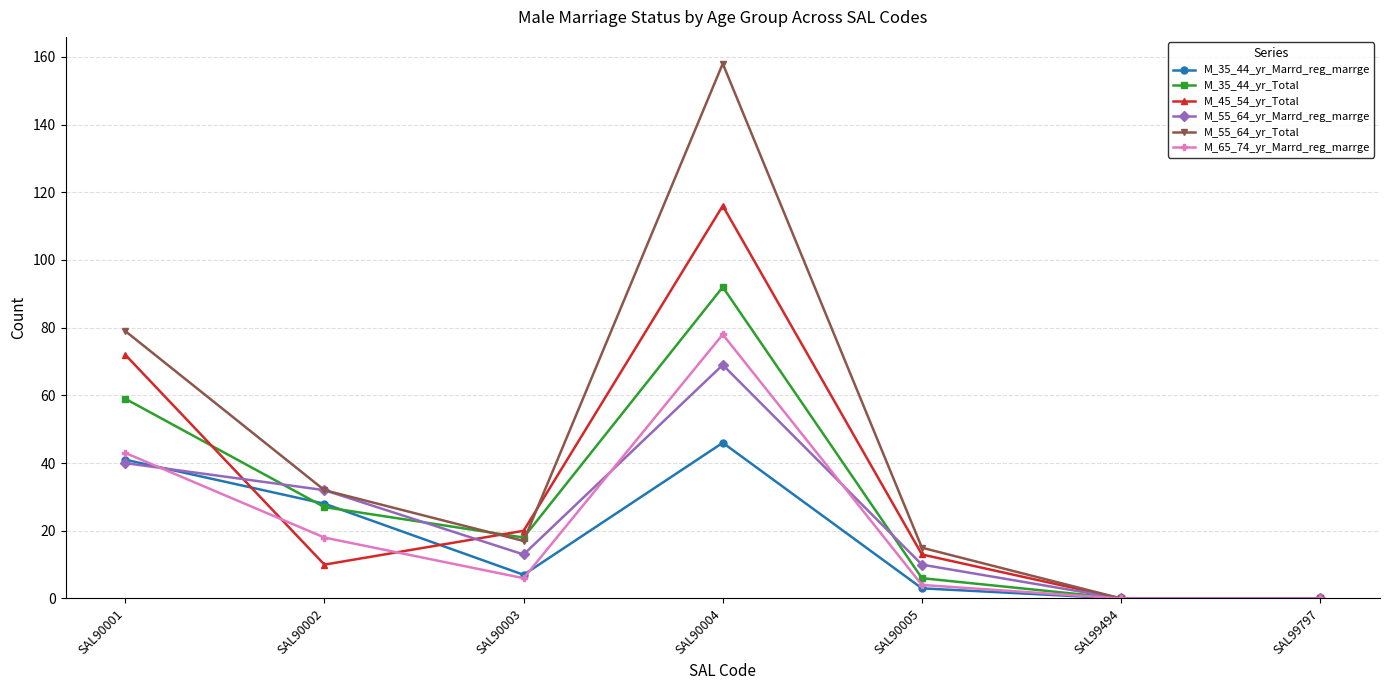

Reading right to left, transcribe all the data shown in this chart.

M_35_44_yr_Marrd_reg_marrge: SAL99797=0	SAL99494=0	SAL90005=3	SAL90004=46	SAL90003=7	SAL90002=28	SAL90001=41
M_35_44_yr_Total: SAL99797=0	SAL99494=0	SAL90005=6	SAL90004=92	SAL90003=18	SAL90002=27	SAL90001=59
M_45_54_yr_Total: SAL99797=0	SAL99494=0	SAL90005=13	SAL90004=116	SAL90003=20	SAL90002=10	SAL90001=72
M_55_64_yr_Marrd_reg_marrge: SAL99797=0	SAL99494=0	SAL90005=10	SAL90004=69	SAL90003=13	SAL90002=32	SAL90001=40
M_55_64_yr_Total: SAL99797=0	SAL99494=0	SAL90005=15	SAL90004=158	SAL90003=17	SAL90002=32	SAL90001=79
M_65_74_yr_Marrd_reg_marrge: SAL99797=0	SAL99494=0	SAL90005=4	SAL90004=78	SAL90003=6	SAL90002=18	SAL90001=43